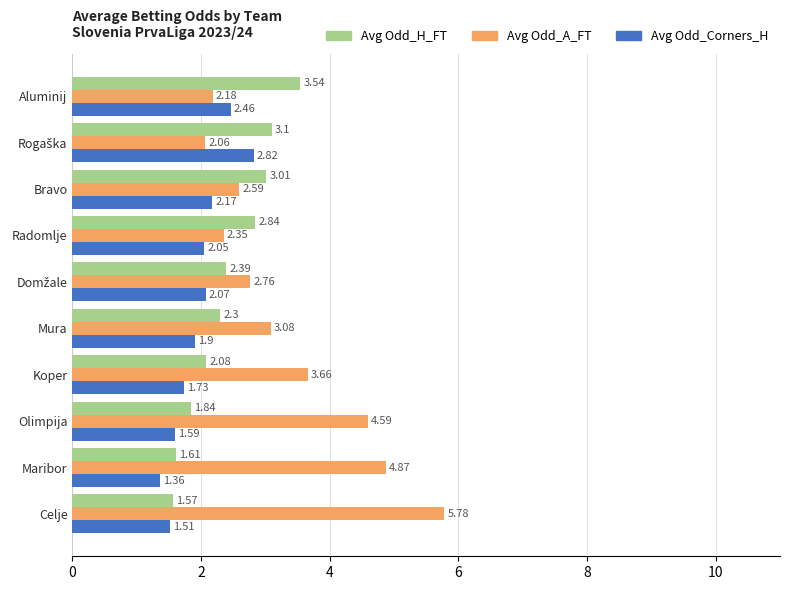

Rank the series by their maximum value, from highest to lowest.

Avg Odd_A_FT, Avg Odd_H_FT, Avg Odd_Corners_H